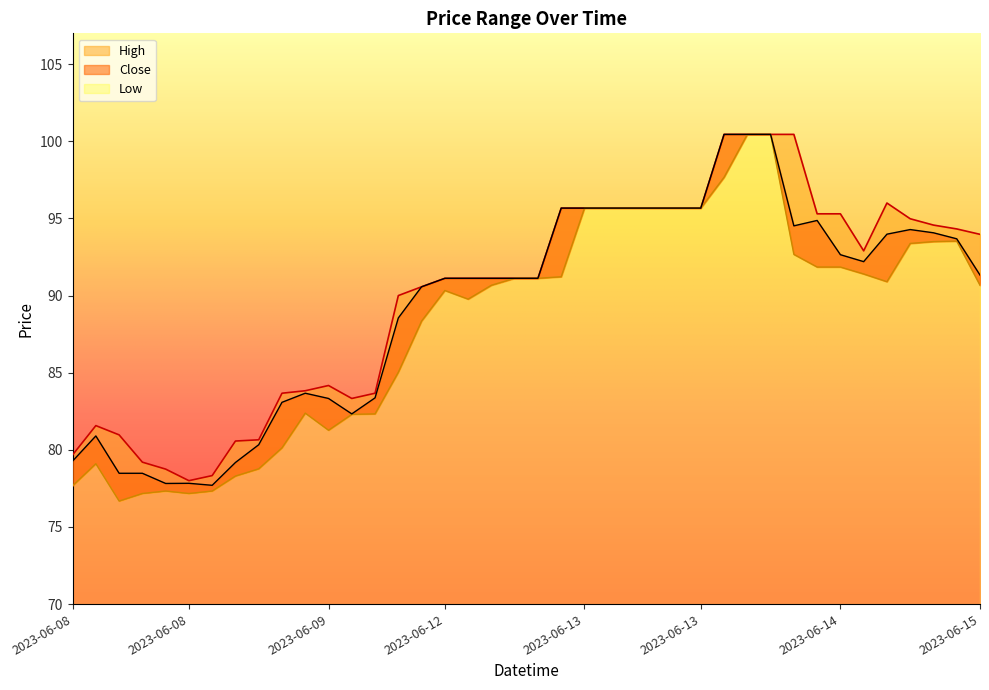

Rank the categories by Close value from highest to lowest.

2023-06-14 09:15, 2023-06-14 10:15, 2023-06-14 11:15, 2023-06-13 09:15, 2023-06-13 10:15, 2023-06-13 11:15, 2023-06-13 12:15, 2023-06-13 13:15, 2023-06-13 14:15, 2023-06-13 15:15, 2023-06-14 13:15, 2023-06-14 12:15, 2023-06-15 10:15, 2023-06-15 11:15, 2023-06-15 09:15, 2023-06-15 12:15, 2023-06-14 14:15, 2023-06-14 15:15, 2023-06-15 13:15, 2023-06-12 11:15, 2023-06-12 12:15, 2023-06-12 13:15, 2023-06-12 14:15, 2023-06-12 15:15, 2023-06-12 10:15, 2023-06-12 09:15, 2023-06-09 12:15, 2023-06-09 15:15, 2023-06-09 13:15, 2023-06-09 11:15, 2023-06-09 14:15, 2023-06-08 10:15, 2023-06-09 10:15, 2023-06-08 09:15, 2023-06-09 09:15, 2023-06-08 11:15, 2023-06-08 12:15, 2023-06-08 14:15, 2023-06-08 13:15, 2023-06-08 15:15